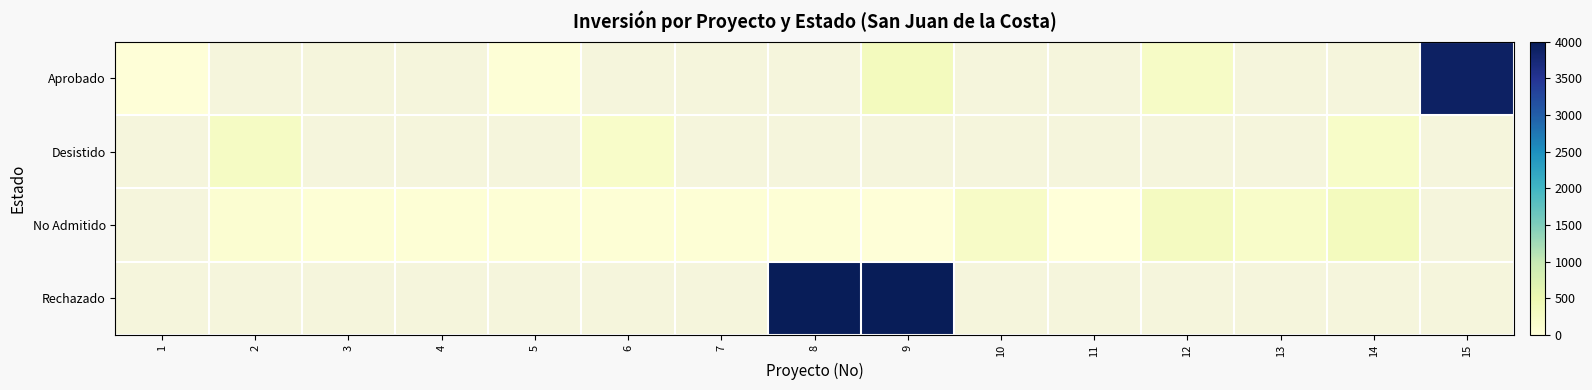

Count the number of data series in this chart.

4